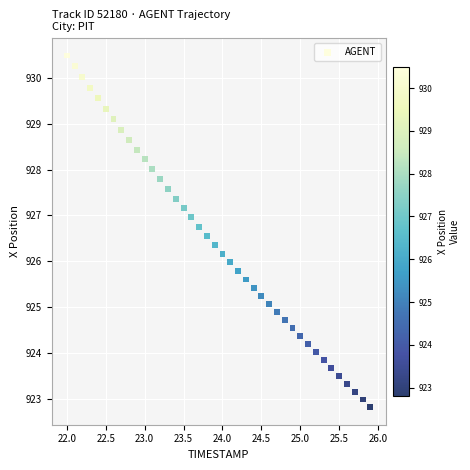

What is the range of X values (max minus min)?

3.9